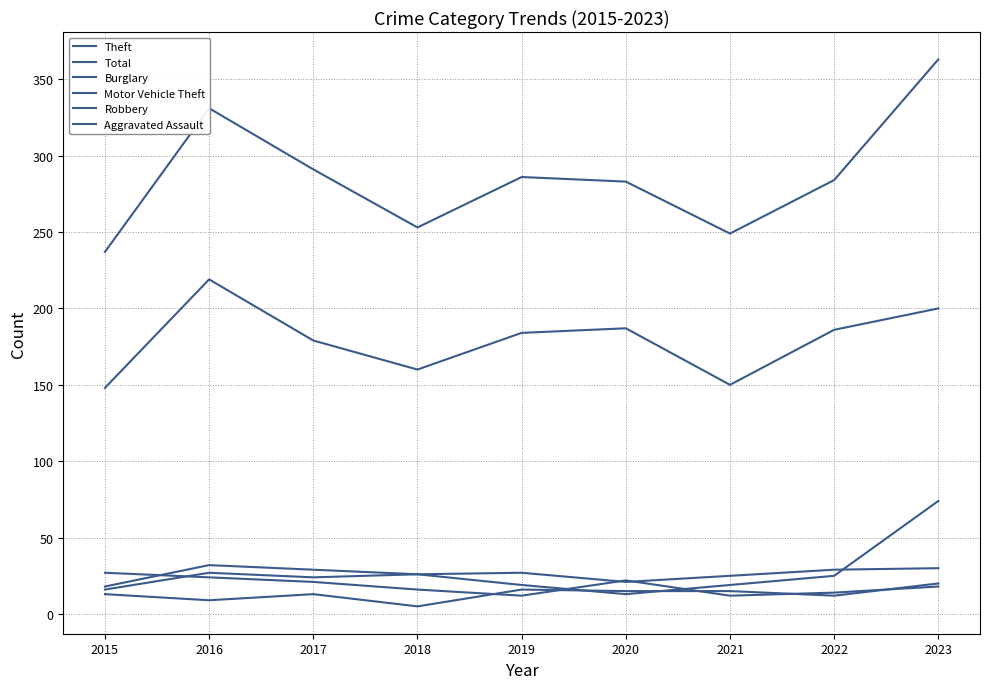

Reading left to right, list all the values displayed in this chart.

Theft: 2015=148	2016=219	2017=179	2018=160	2019=184	2020=187	2021=150	2022=186	2023=200
Total: 2015=237	2016=331	2017=291	2018=253	2019=286	2020=283	2021=249	2022=284	2023=363
Burglary: 2015=18	2016=32	2017=29	2018=26	2019=27	2020=21	2021=25	2022=29	2023=30
Motor Vehicle Theft: 2015=16	2016=27	2017=24	2018=26	2019=19	2020=13	2021=19	2022=25	2023=74
Robbery: 2015=27	2016=24	2017=21	2018=16	2019=12	2020=22	2021=12	2022=14	2023=18
Aggravated Assault: 2015=13	2016=9	2017=13	2018=5	2019=16	2020=15	2021=15	2022=12	2023=20